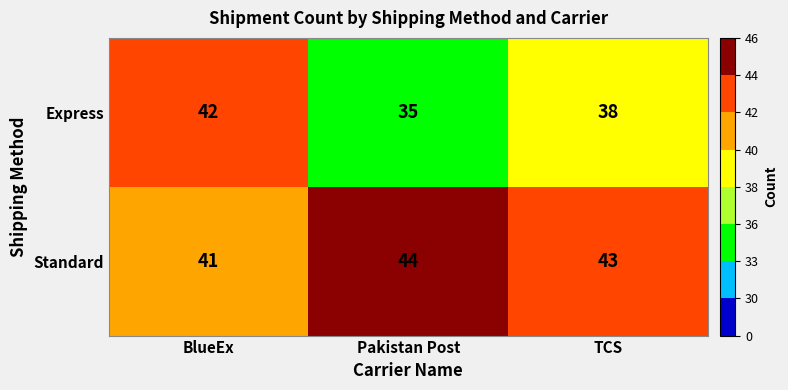

True or false: Standard has a value of 76 at TCS.

False